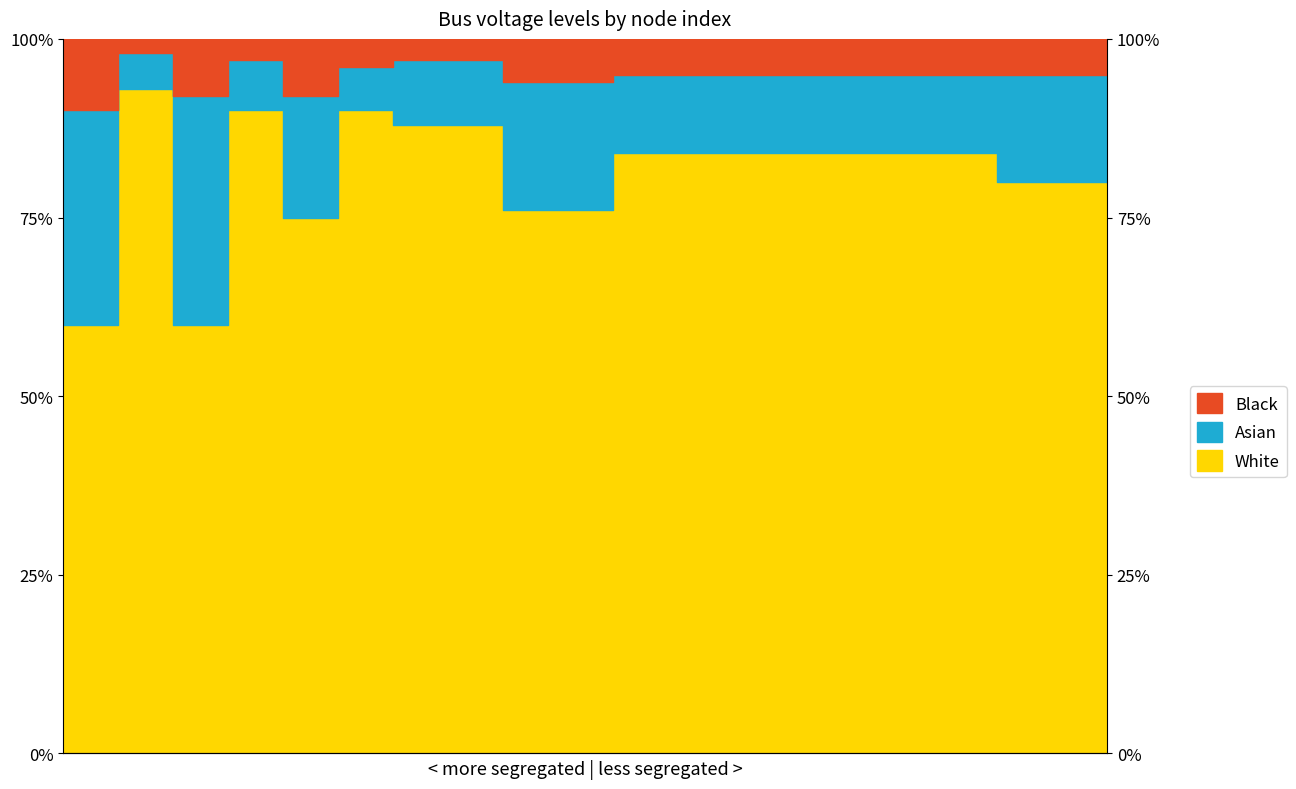

What is the lowest value of the White series?

0.6